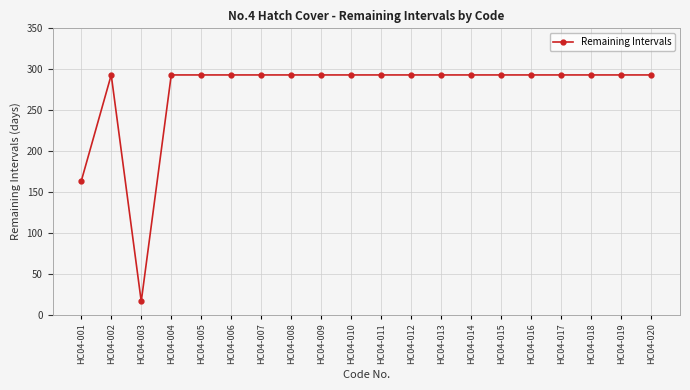

Which label corresponds to the smallest value in the chart?

HC04-003